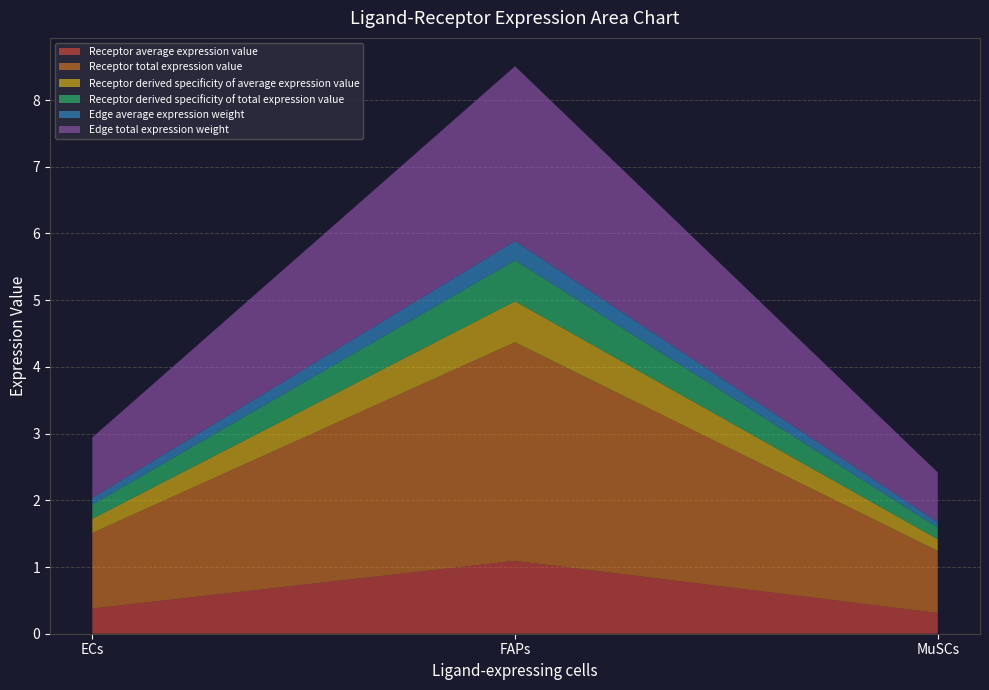

Reading left to right, list all the values displayed in this chart.

Receptor average expression value: ECs=0.4	FAPs=1.1	MuSCs=0.3
Receptor total expression value: ECs=1.1	FAPs=3.3	MuSCs=0.9
Receptor derived specificity of average expression value: ECs=0.2	FAPs=0.6	MuSCs=0.2
Receptor derived specificity of total expression value: ECs=0.2	FAPs=0.6	MuSCs=0.2
Edge average expression weight: ECs=0.1	FAPs=0.3	MuSCs=0.1
Edge total expression weight: ECs=0.9	FAPs=2.6	MuSCs=0.7